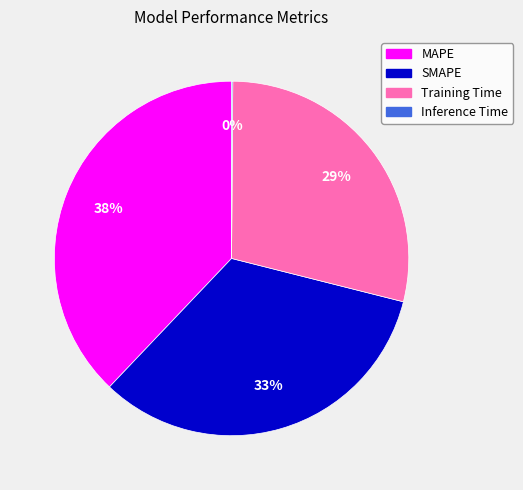

What is the largest slice in the pie chart?

MAPE